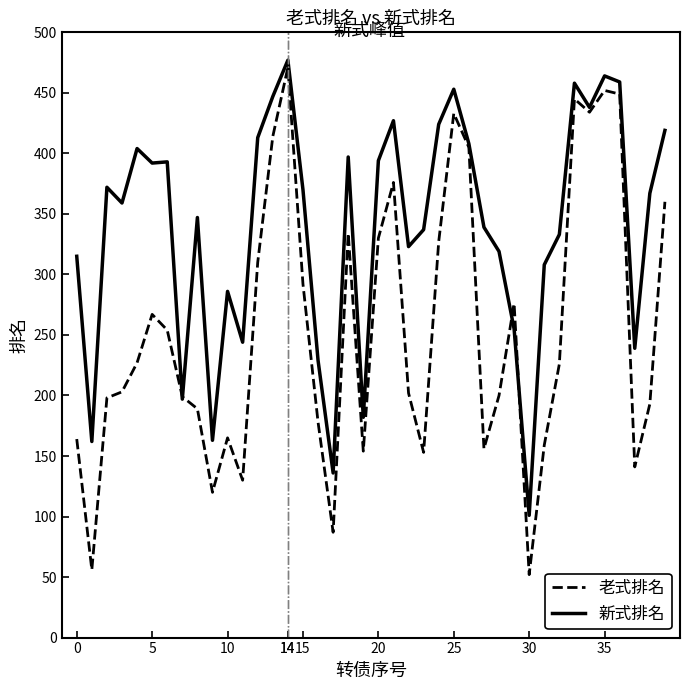

Which series has the widest spread of values?

老式排名